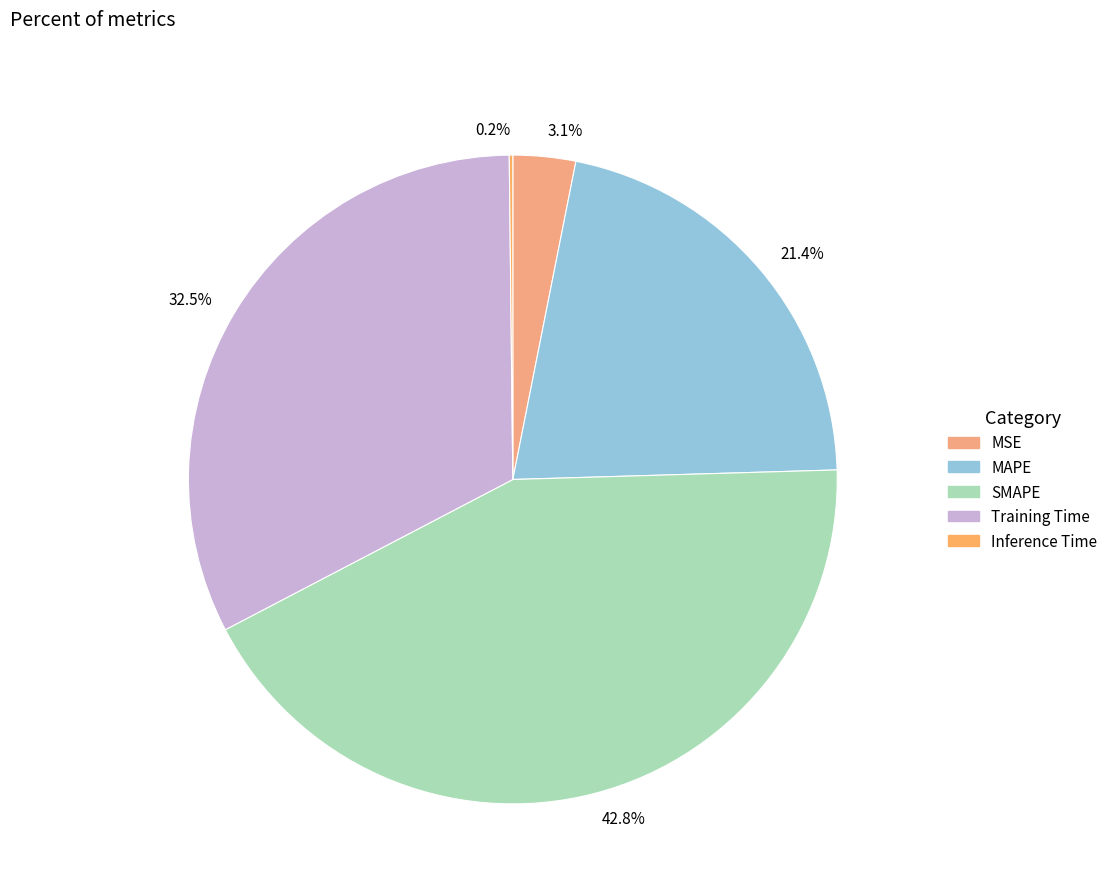

Between 42.8% and 32.5%, which is larger?

42.8%